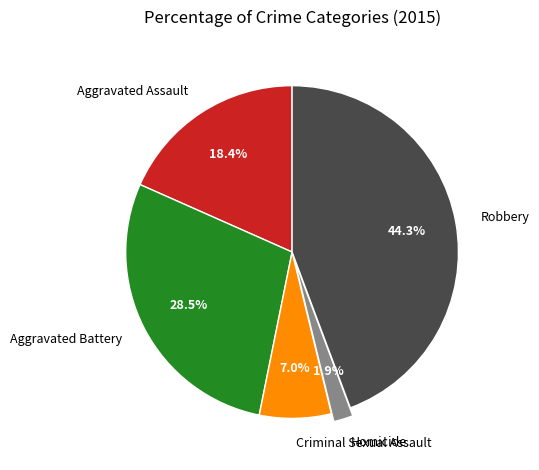

Does Criminal Sexual Assault represent more than half of the total?

No